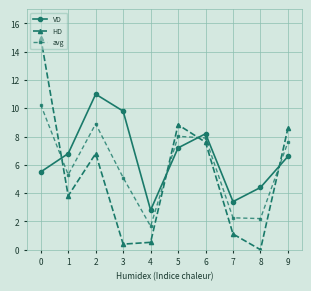

How many interior local peaks does the VD series have?

2